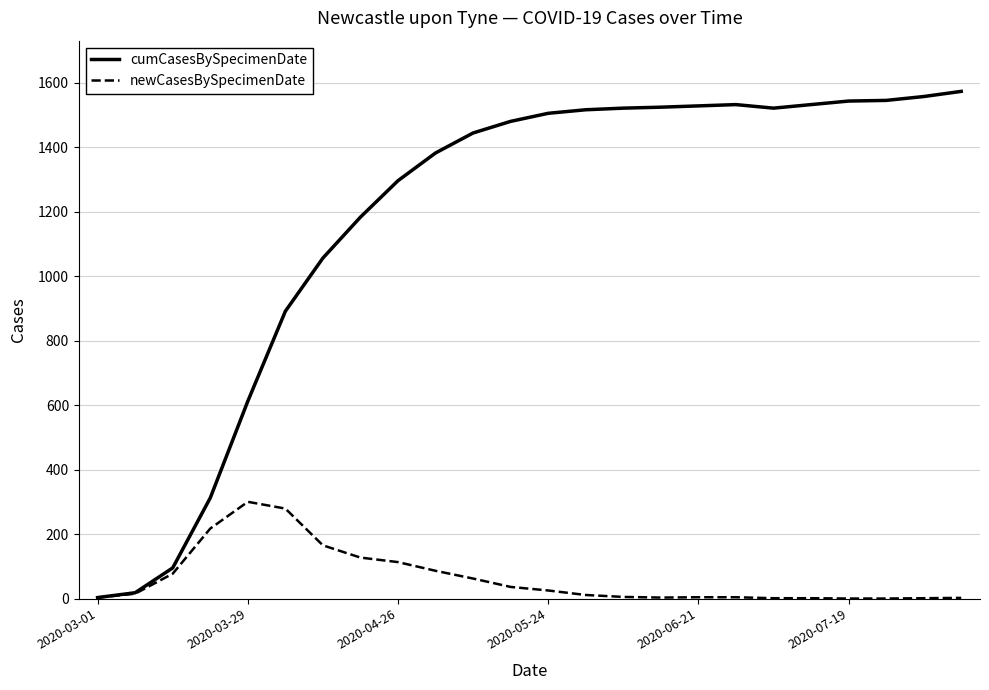

What is the maximum value for cumCasesBySpecimenDate?

1573